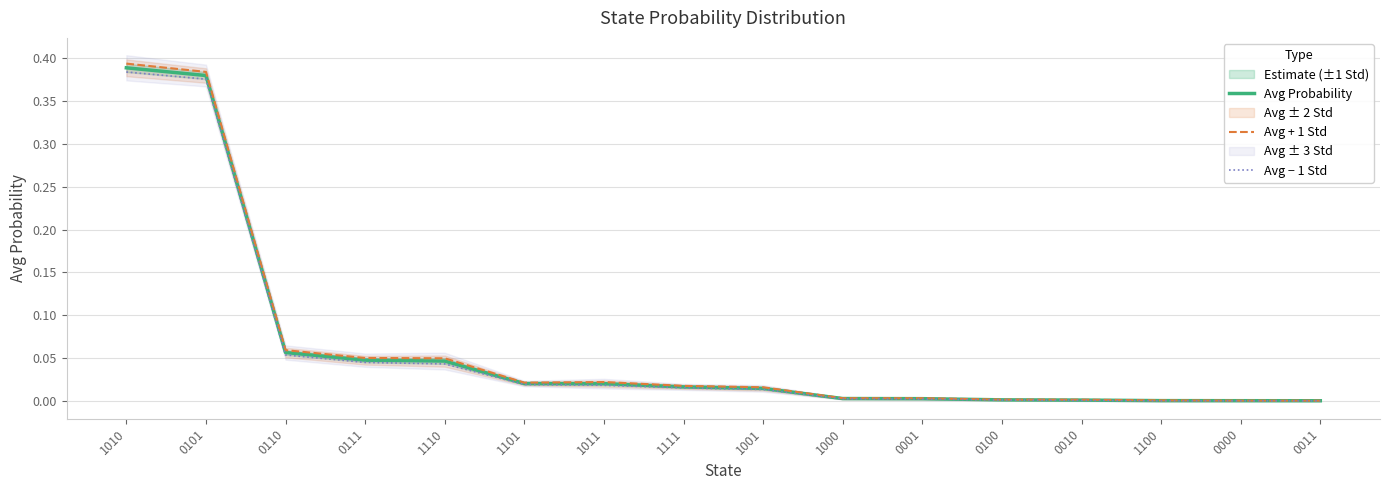

List the series in order of their overall mean, lowest first.

Avg − 1 Std, Avg Probability, Avg + 1 Std